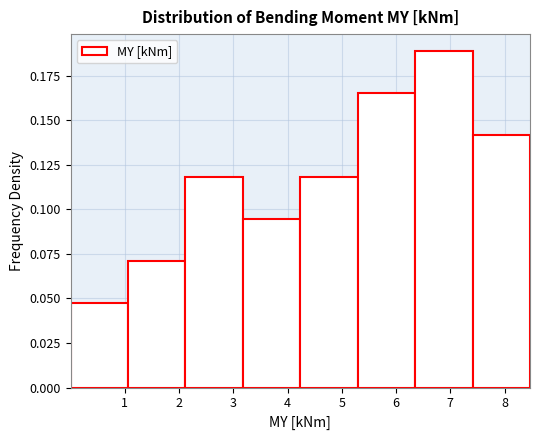

Reading left to right, transcribe this chart: for each bar, give the range it covers on the x-axis and its height. Neither the bar edges nor the heights are printed on the chart, so give them approximately, as read against the axes.

0.0 to 1.1: 0.045
1.1 to 2.1: 0.070
2.1 to 3.2: 0.120
3.2 to 4.2: 0.095
4.2 to 5.3: 0.120
5.3 to 6.4: 0.165
6.4 to 7.4: 0.190
7.4 to 8.5: 0.140